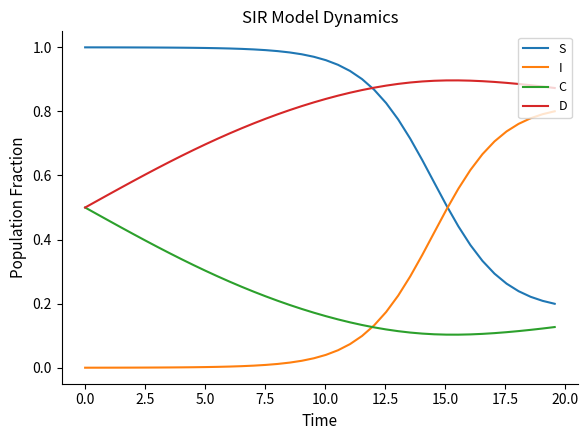

After their last crossing, which series has the higher values: S or I?

I